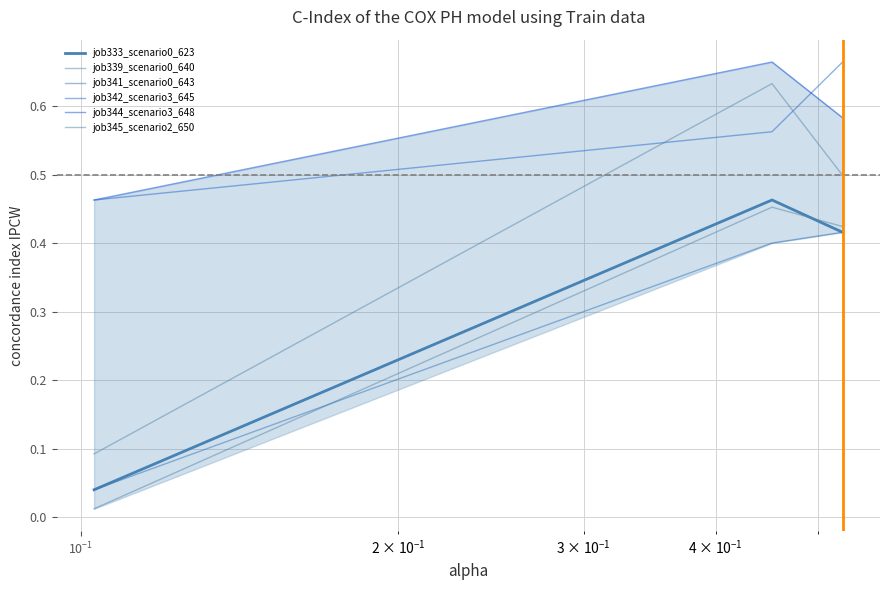

Does the chart display data point markers on the line(s)?

No